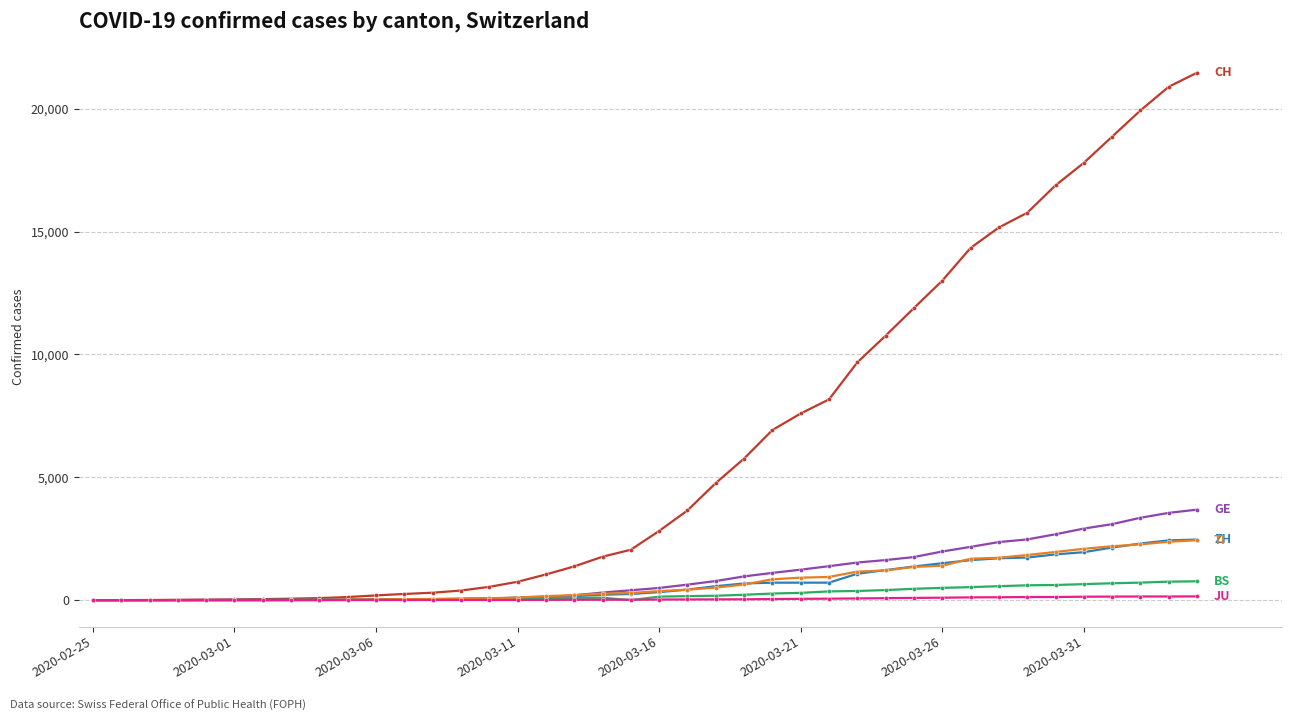

How many lines are shown in the chart?

6